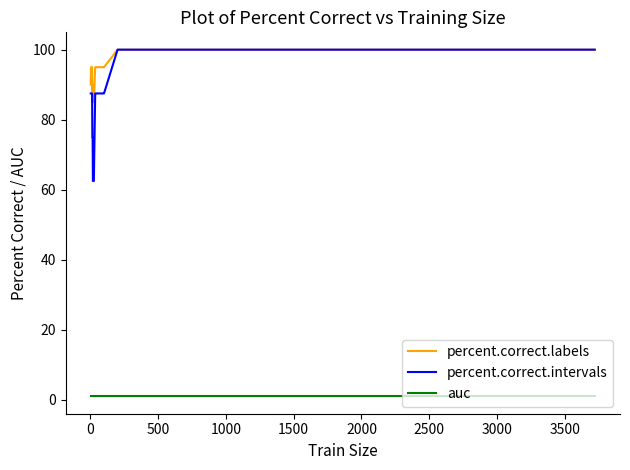

What is the maximum value shown in the chart?

100.0